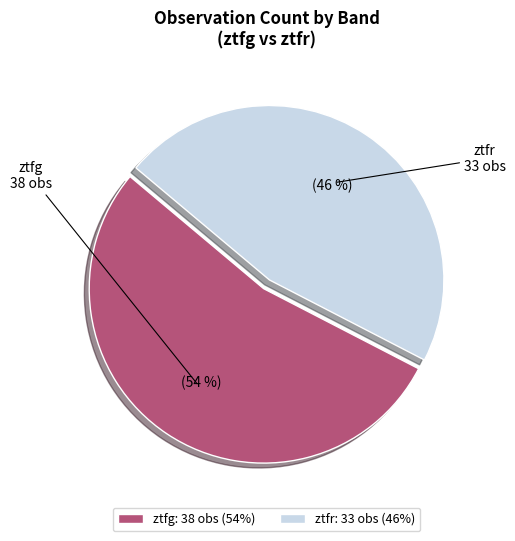

Does any single category account for the majority?

Yes